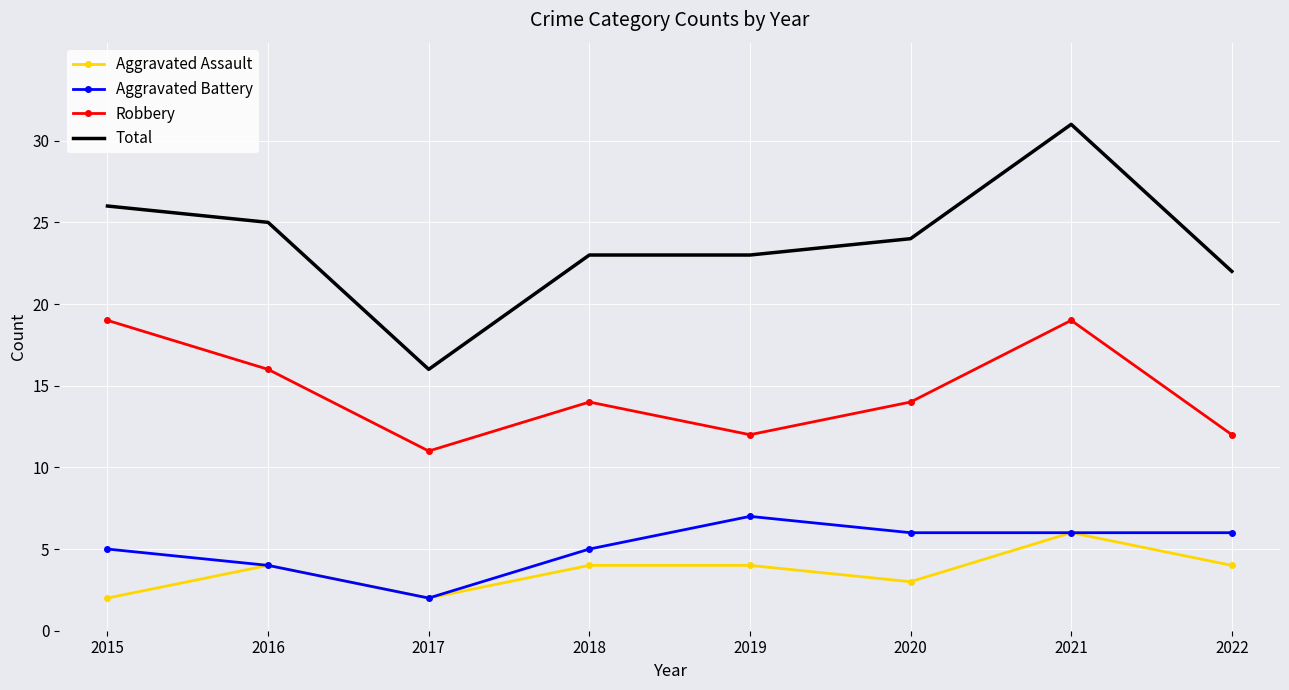

Which category has the lowest value in the Aggravated Battery series?

2017